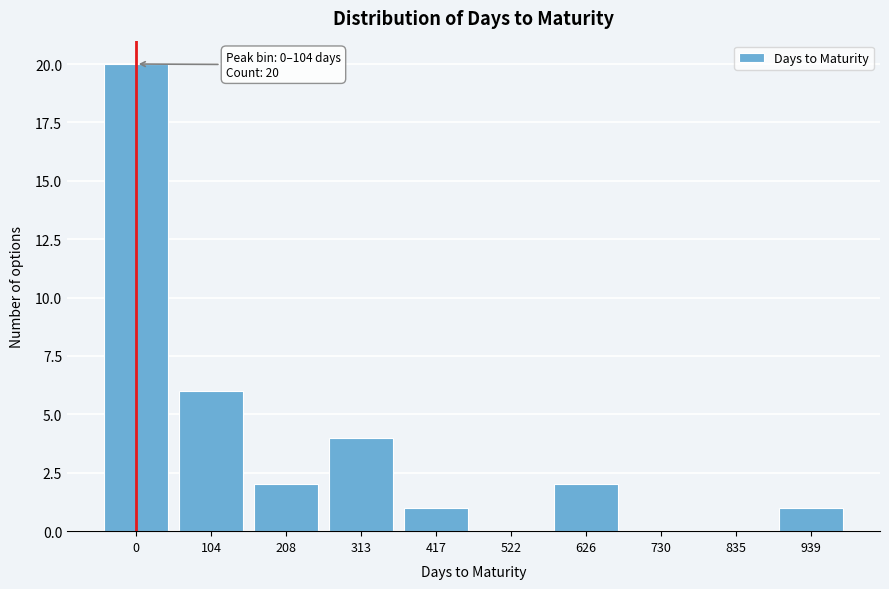

Reading left to right, what are all the values shown in this chart?

0=20	104=6	208=2	313=4	417=1	522=0	626=2	730=0	835=0	939=1